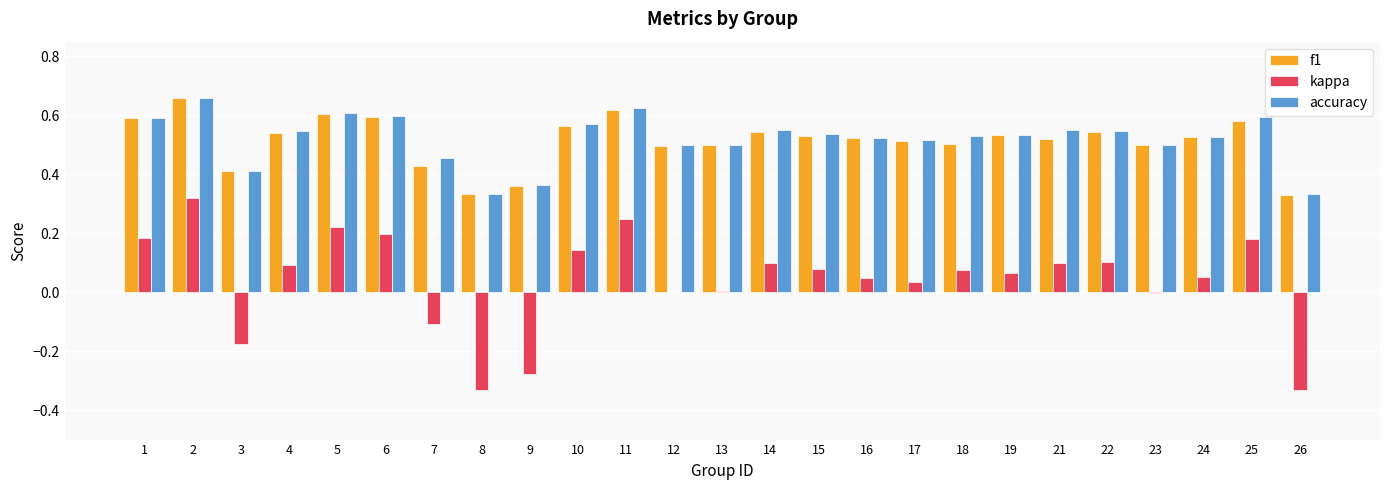

What is the sum of all kappa values?

1.0